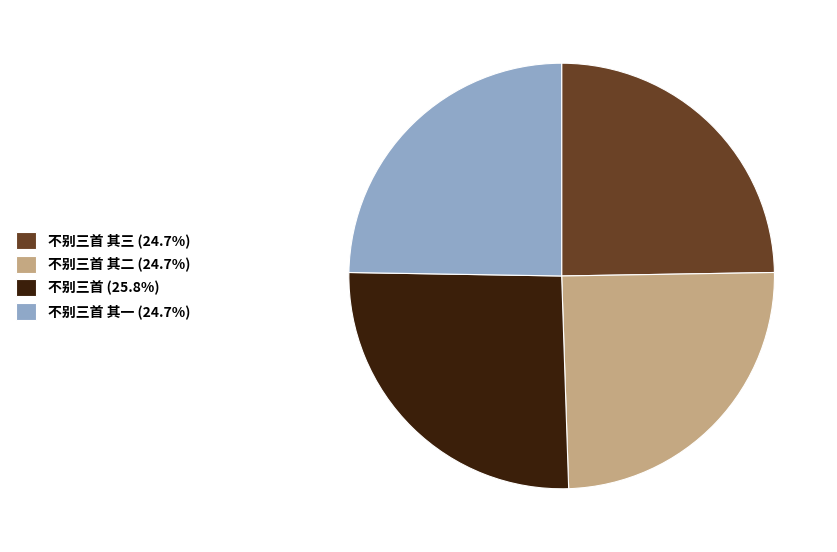

Is 不别三首 其二 (24.7%) the majority of the pie?

No